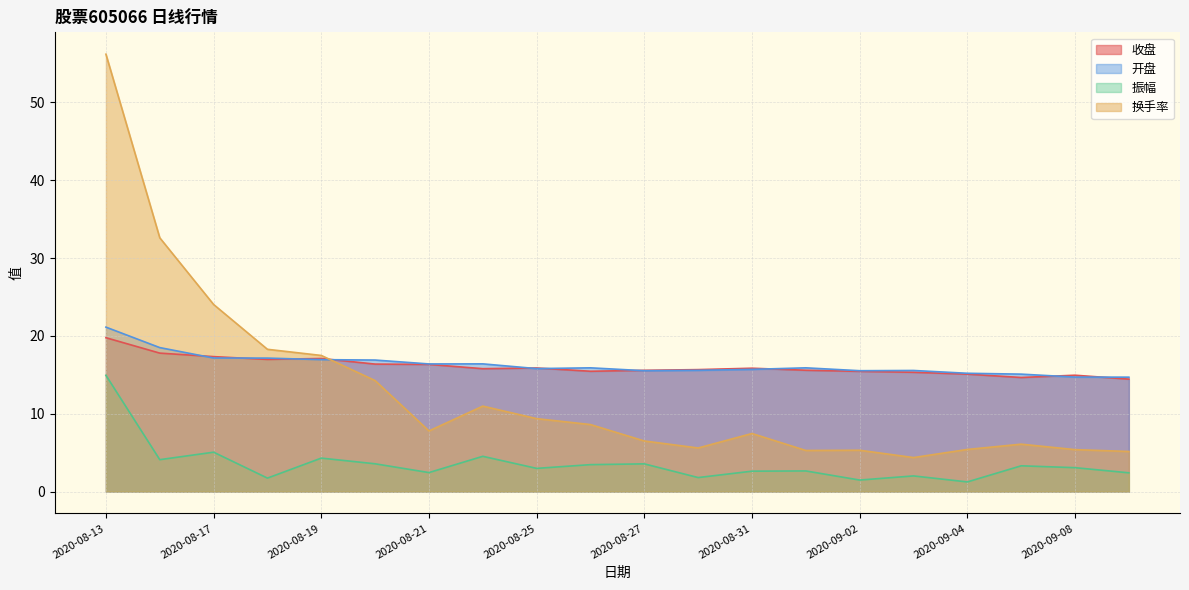

How many interior local valleys does the 换手率 series have?

4